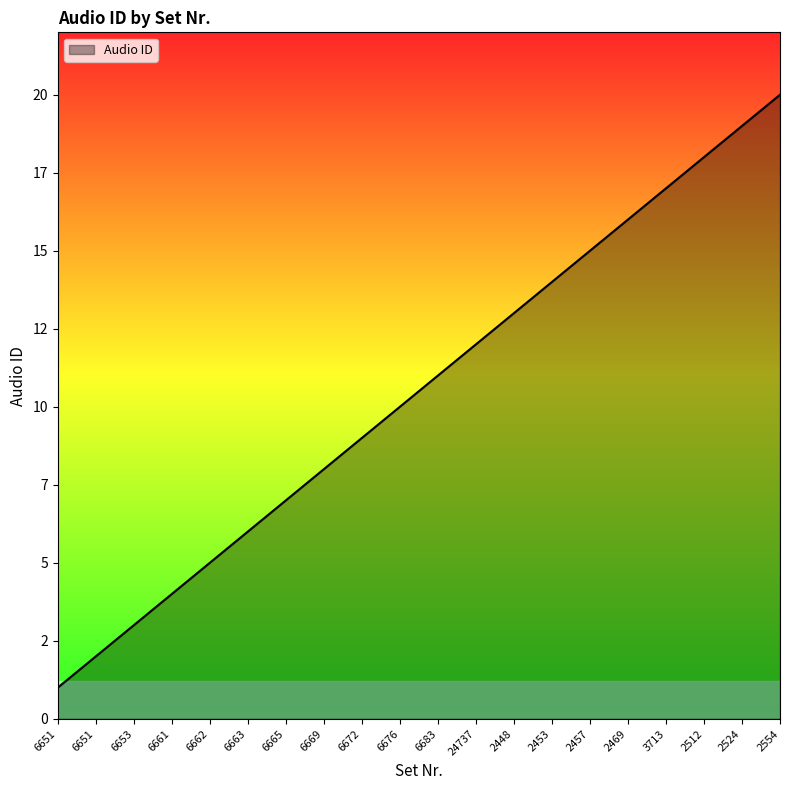

Where is the data nearest to the value 10?

6676